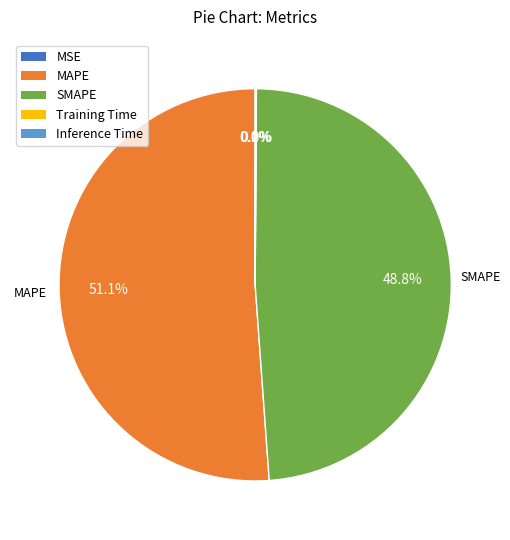

To the nearest percent, what is the difference between the largest and smallest slice percentages?

51%